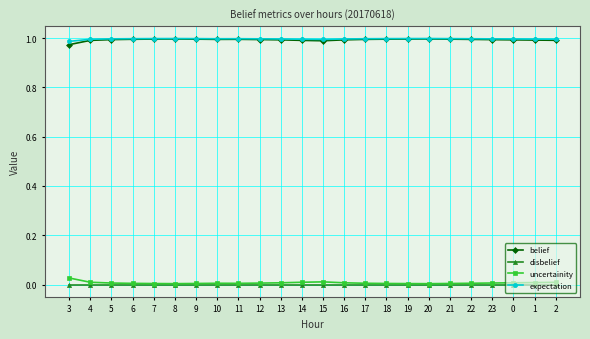

Is the value of disbelief at 9 greater than the value of expectation at 13?

No